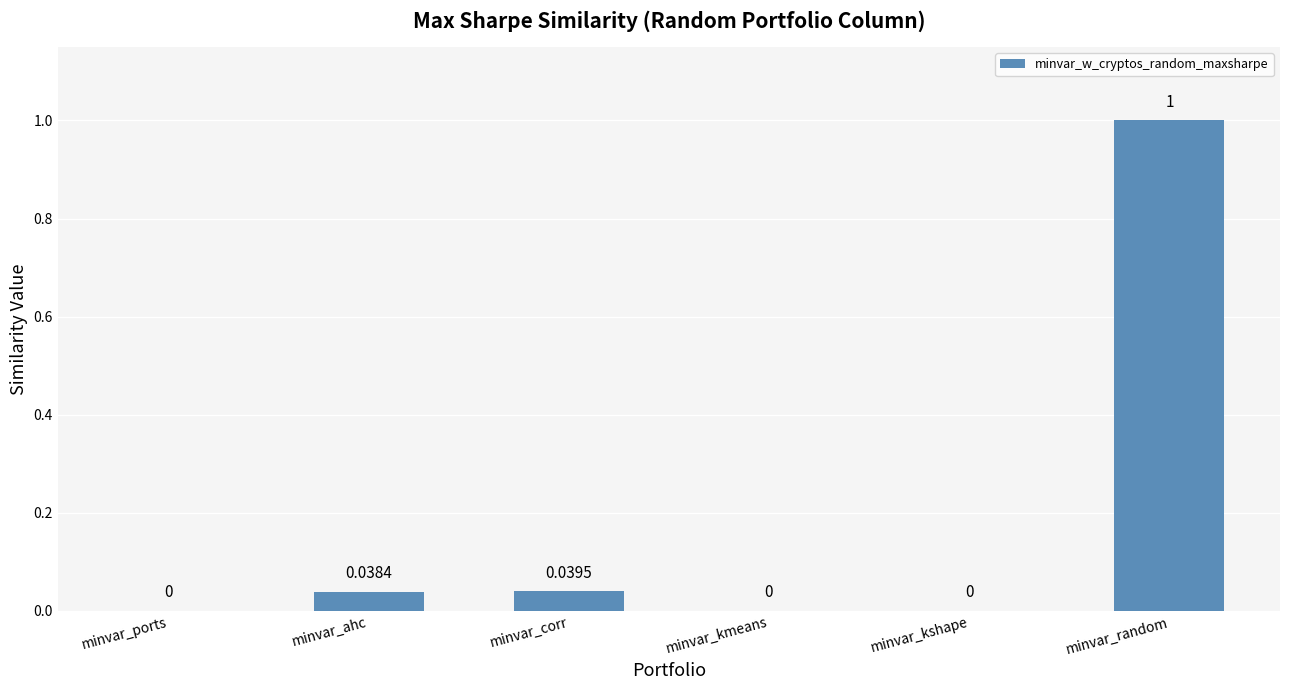

What is the sum of all values?

1.1